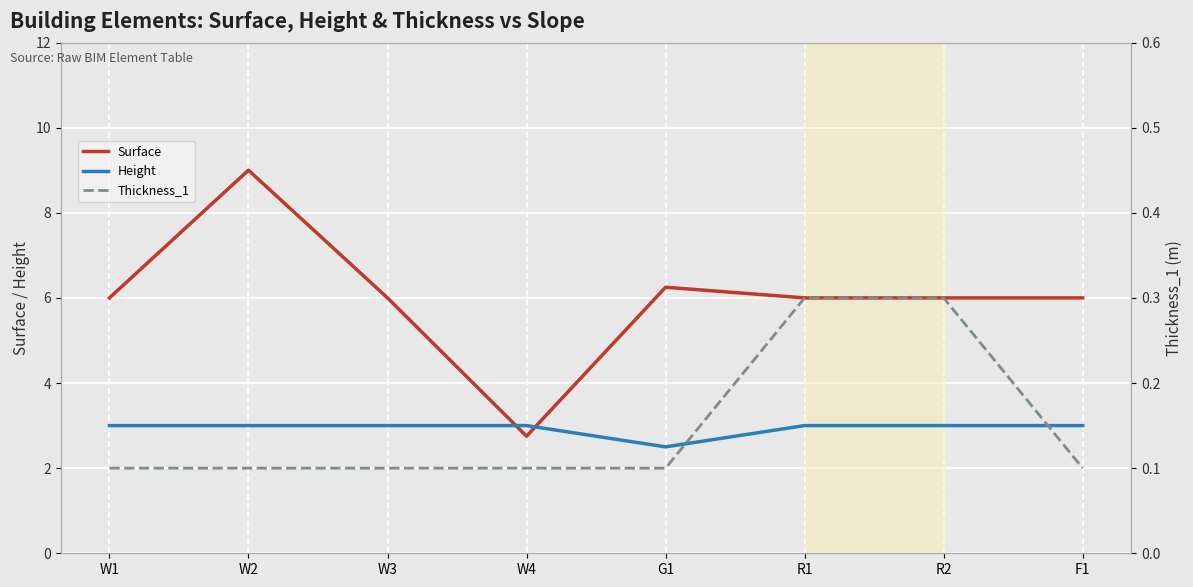

Which category has the highest value across all series?

W2